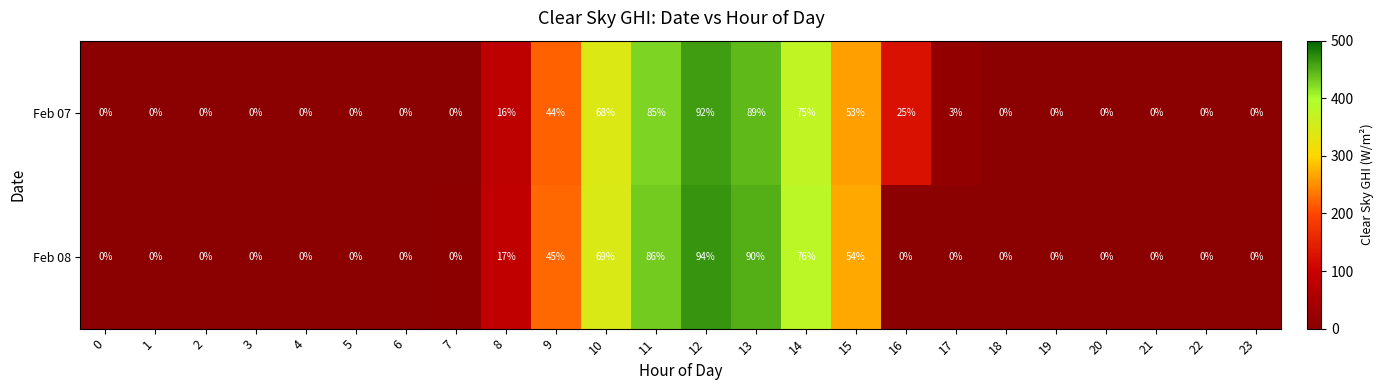

The Feb 08 series shows -64 at 23. True or false?

False